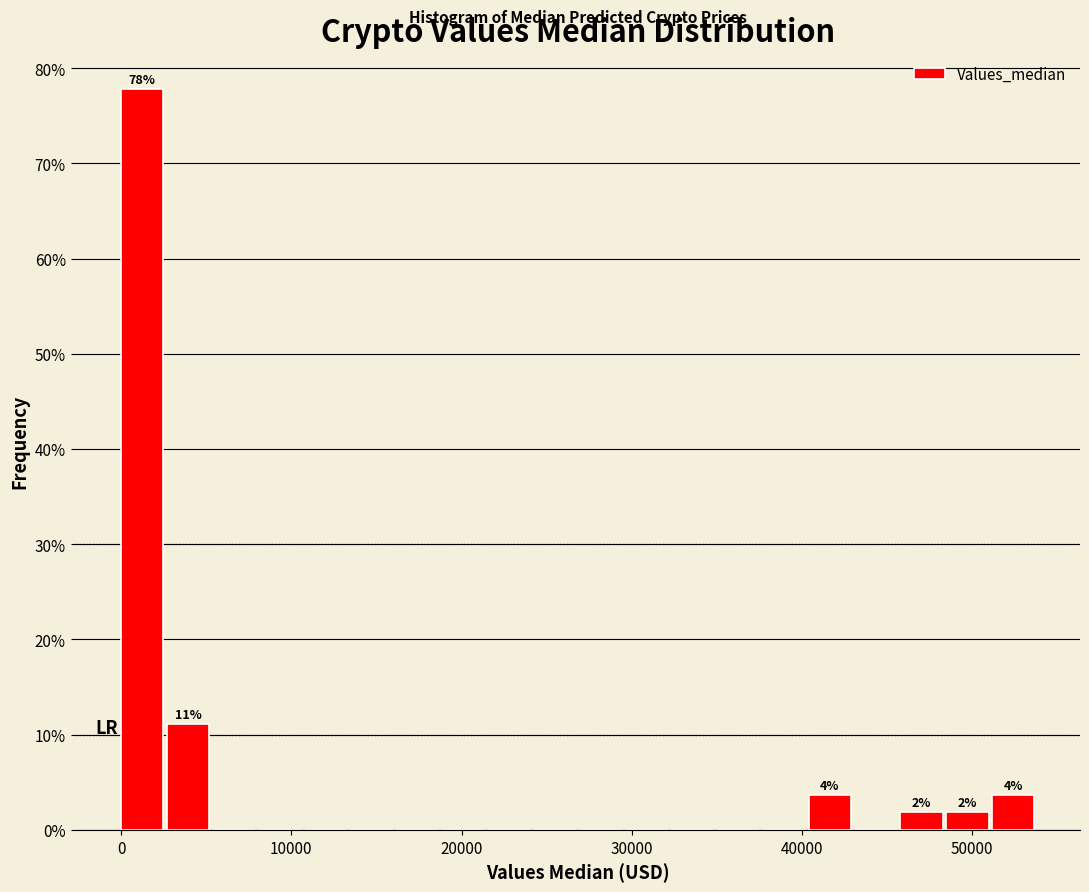

Read against the x-axis, roughly where is the centre of the tallest bar?

1000